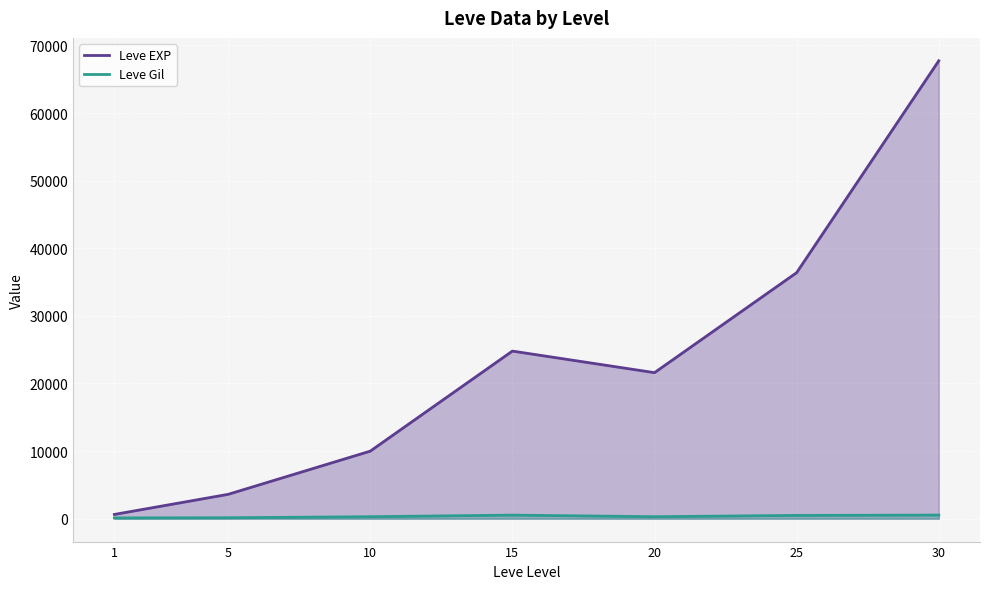

Count the number of data series in this chart.

2